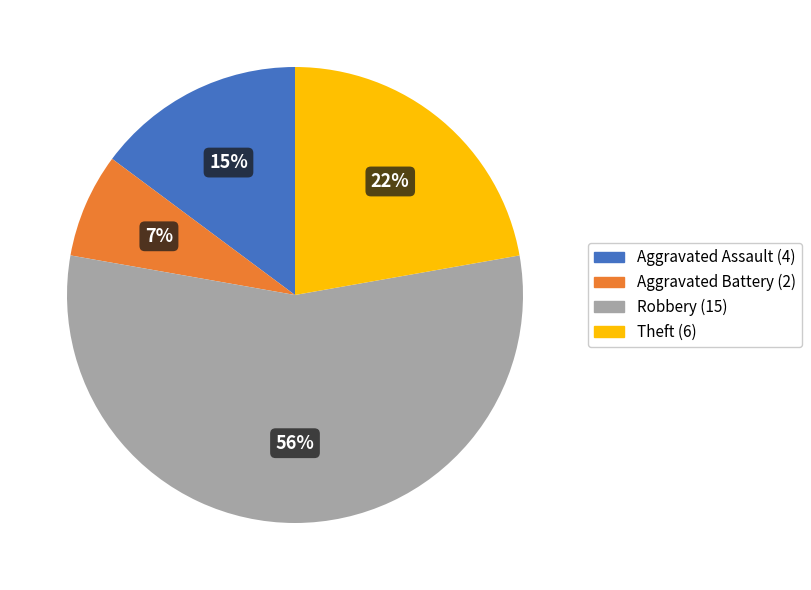

Do Aggravated Assault and Aggravated Battery together represent more than half of the pie?

No